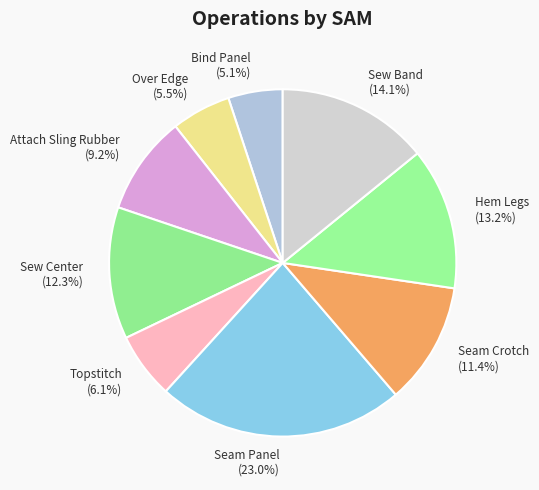

Do Over Edge and Seam Crotch together represent more than half of the pie?

No